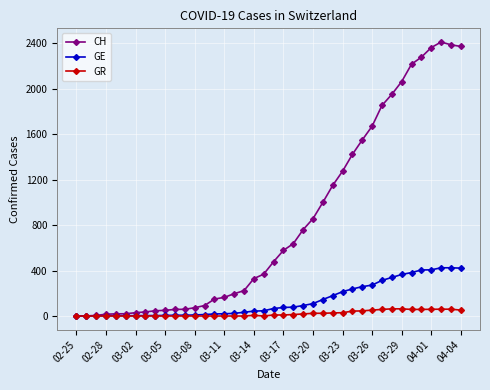

Rank the series by their maximum value, from highest to lowest.

CH, GE, GR